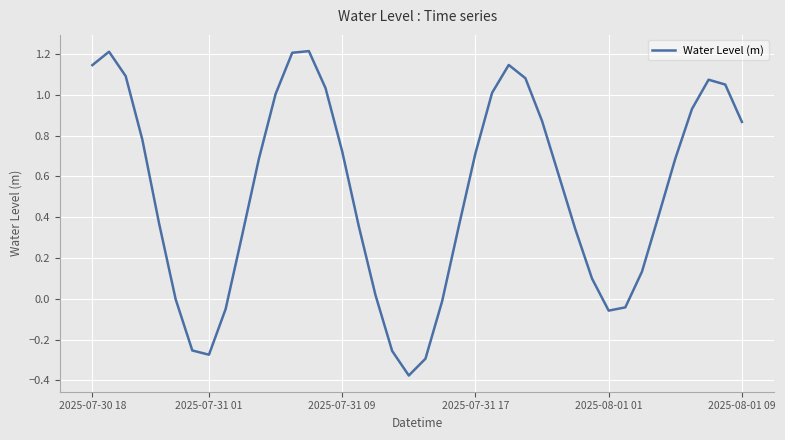

What is the difference between the maximum and minimum values?

1.6